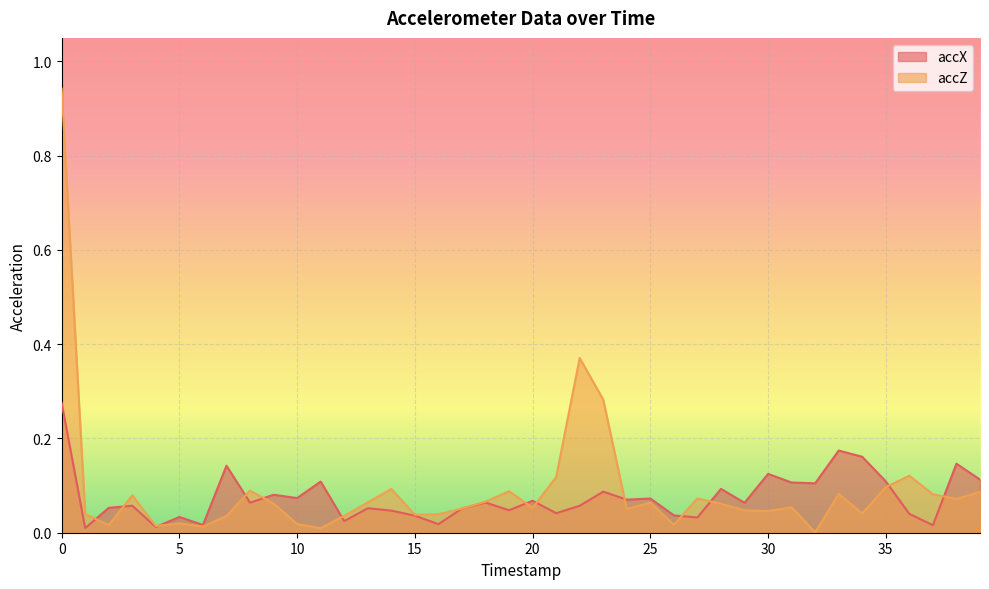

True or false: accX has a value of 0.1 at 32.

False